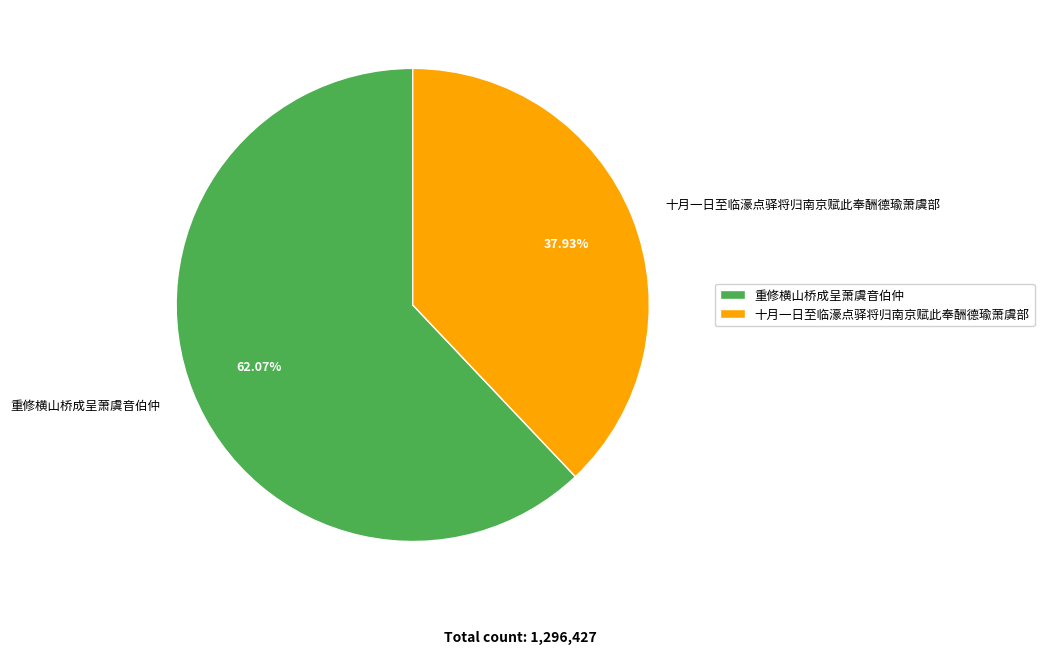

Approximately how many times larger is the value at 十月一日至临濠点驿将归南京赋此奉酬德瑜萧虞部 compared to 重修横山桥成呈萧虞音伯仲?

0.6